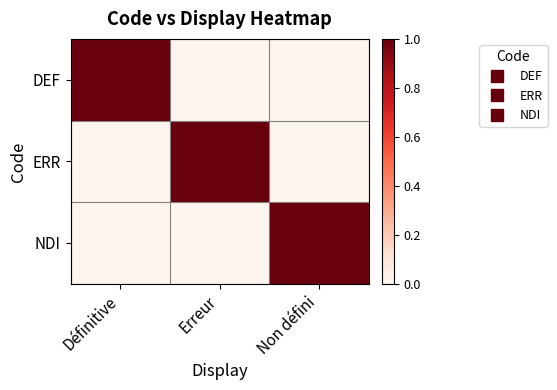

What is the difference between the highest and lowest values at Non défini?

1